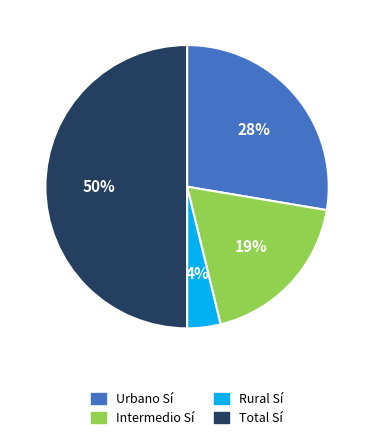

How many slices are in this pie chart?

4